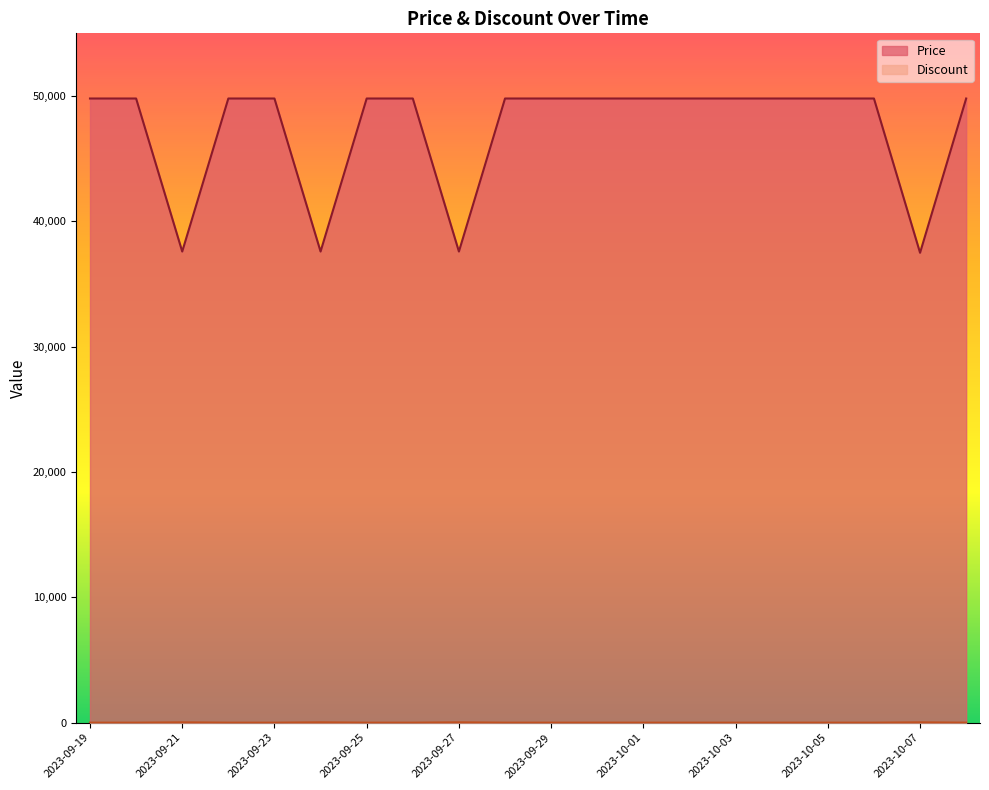

The Discount series shows 0 at 2023-09-30. True or false?

True